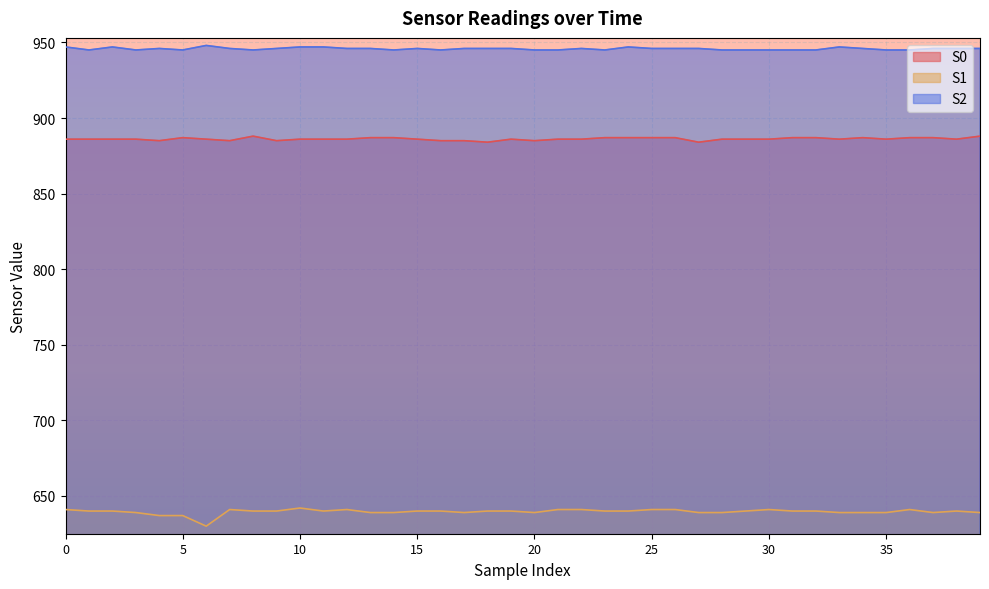

True or false: S0 and S2 intersect in this chart.

False